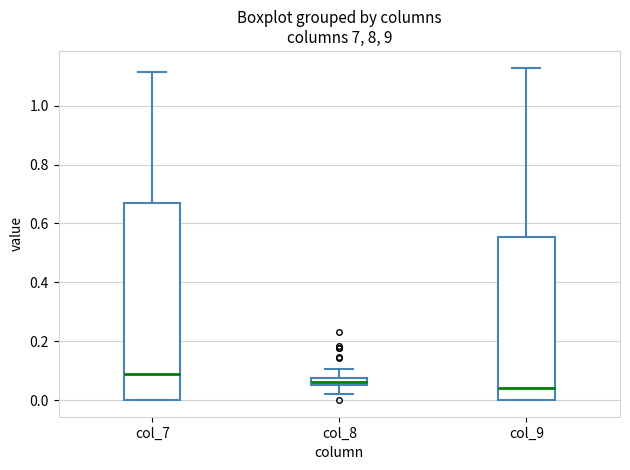

Comparing the boxes themselves (not the whiskers), which one is the tallest?

col_7